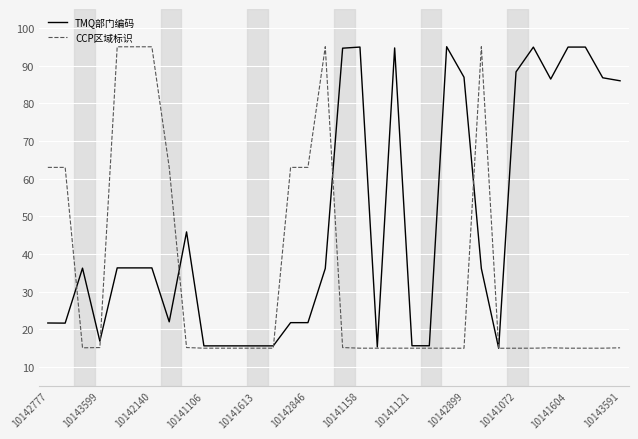

What is the smallest value displayed?

15.0